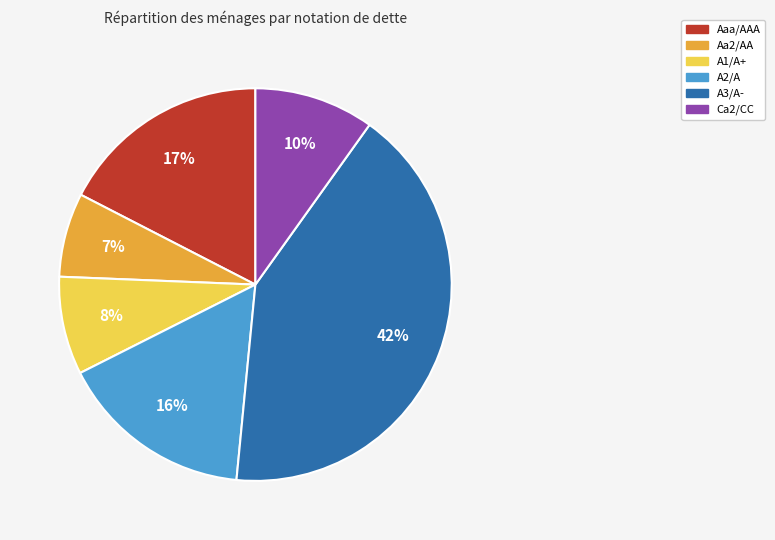

Rank the categories by value from highest to lowest.

A3/A-, Aaa/AAA, A2/A, Ca2/CC, A1/A+, Aa2/AA